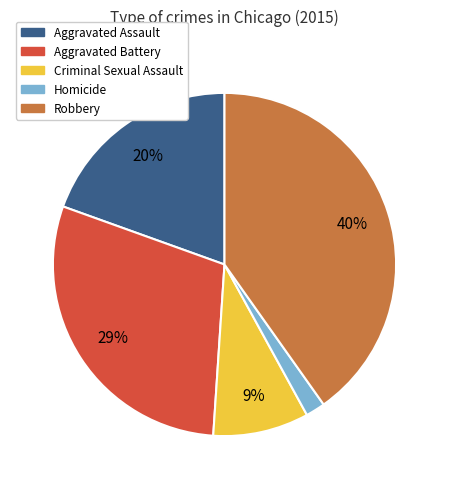

To the nearest percent, what is the difference between the Criminal Sexual Assault and Aggravated Battery slice percentages?

20%